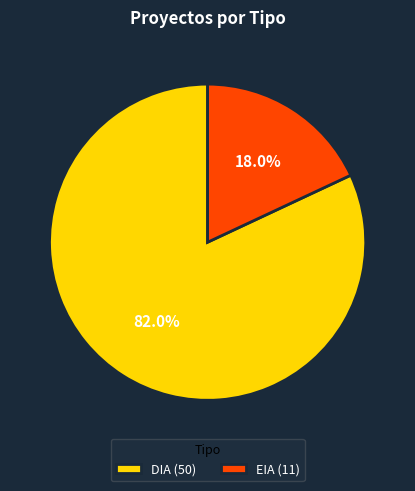

To the nearest percent, what is the difference between the EIA and DIA slice percentages?

64%